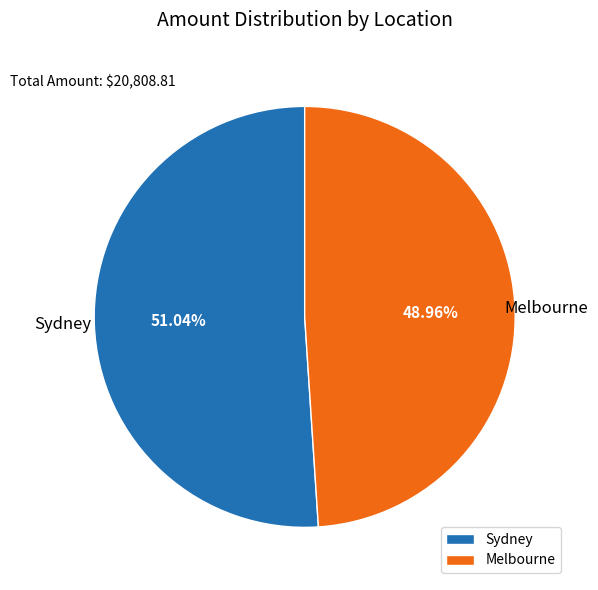

What percentage do Sydney and Melbourne together represent?

100.0%